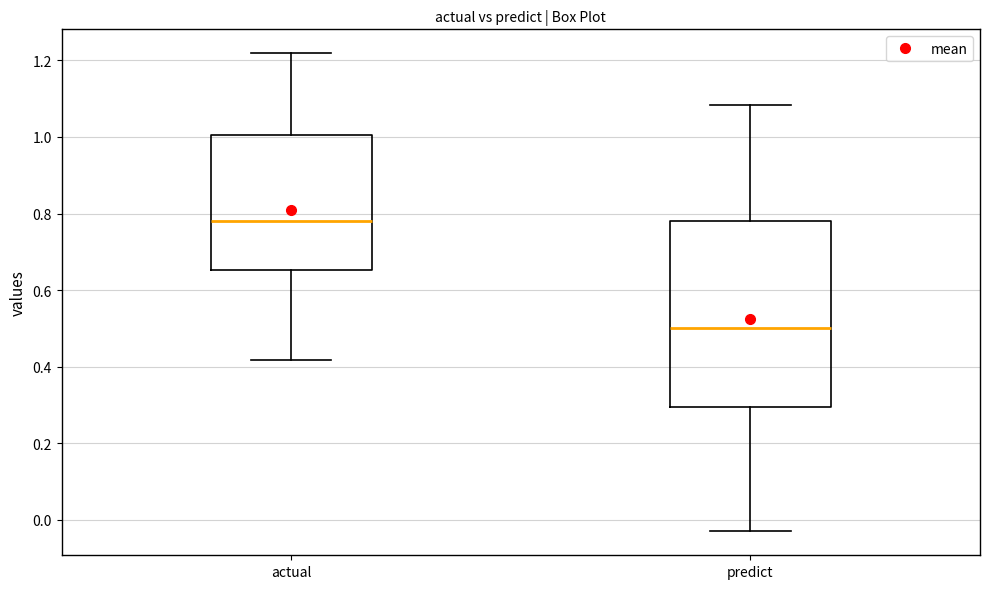

Reading left to right, transcribe this box plot: for each box, give where its median line is, the range the box spans, and where its two whiskers end, as read against the y-axis. The values are not printed on the chart, so give them approximately, as read against the axis.

actual: median 0.78, box 0.66 to 1.00, whiskers 0.42 to 1.22
predict: median 0.50, box 0.30 to 0.78, whiskers -0.04 to 1.08